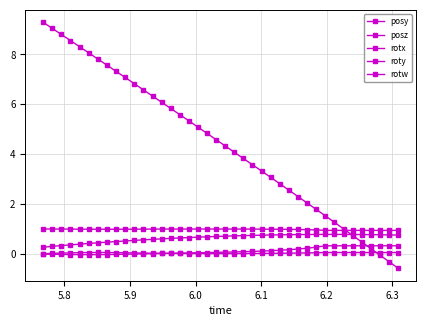

True or false: roty and posy cross at least once.

False